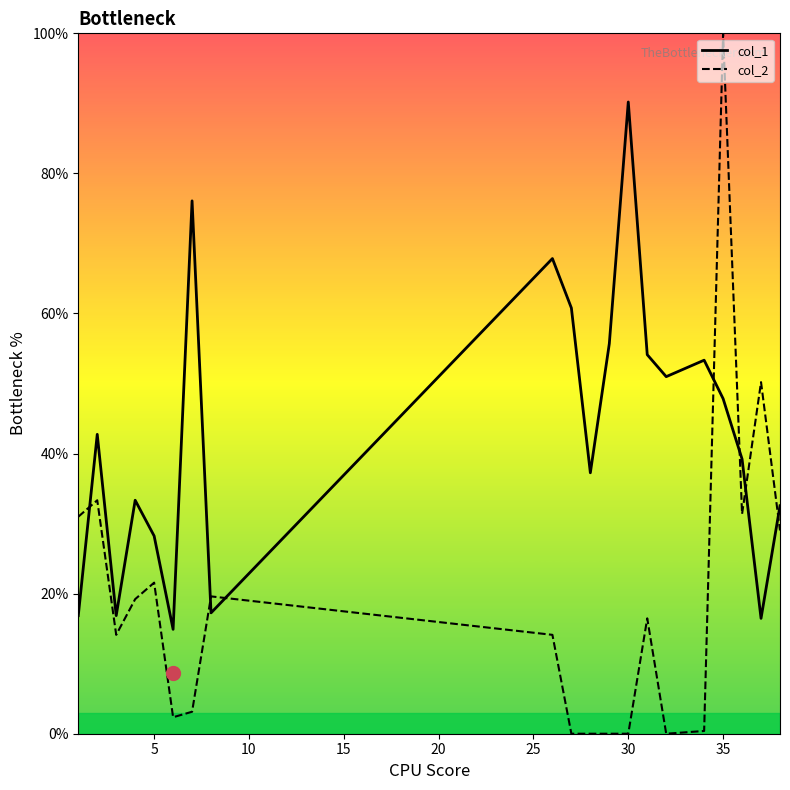

List the series in order of their peak value, lowest first.

col_1, col_2